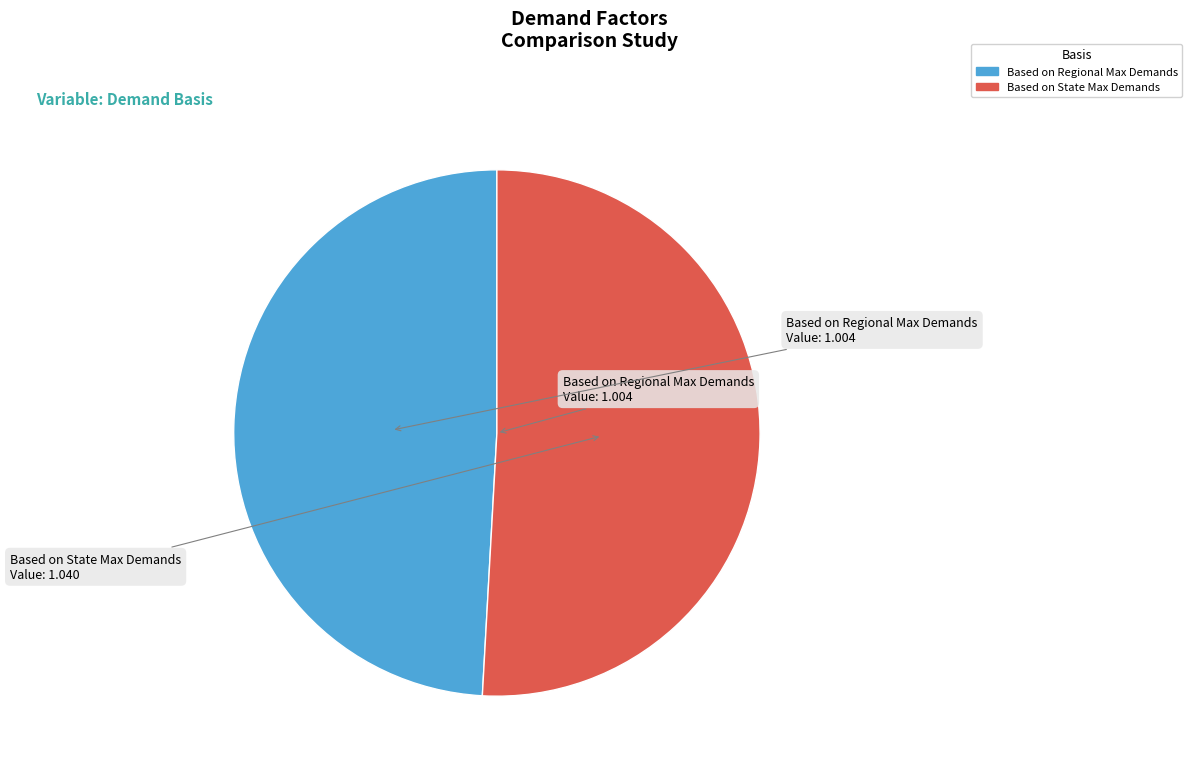

Do Based on Regional Max Demands and Based on State Max Demands together represent more than half of the pie?

Yes